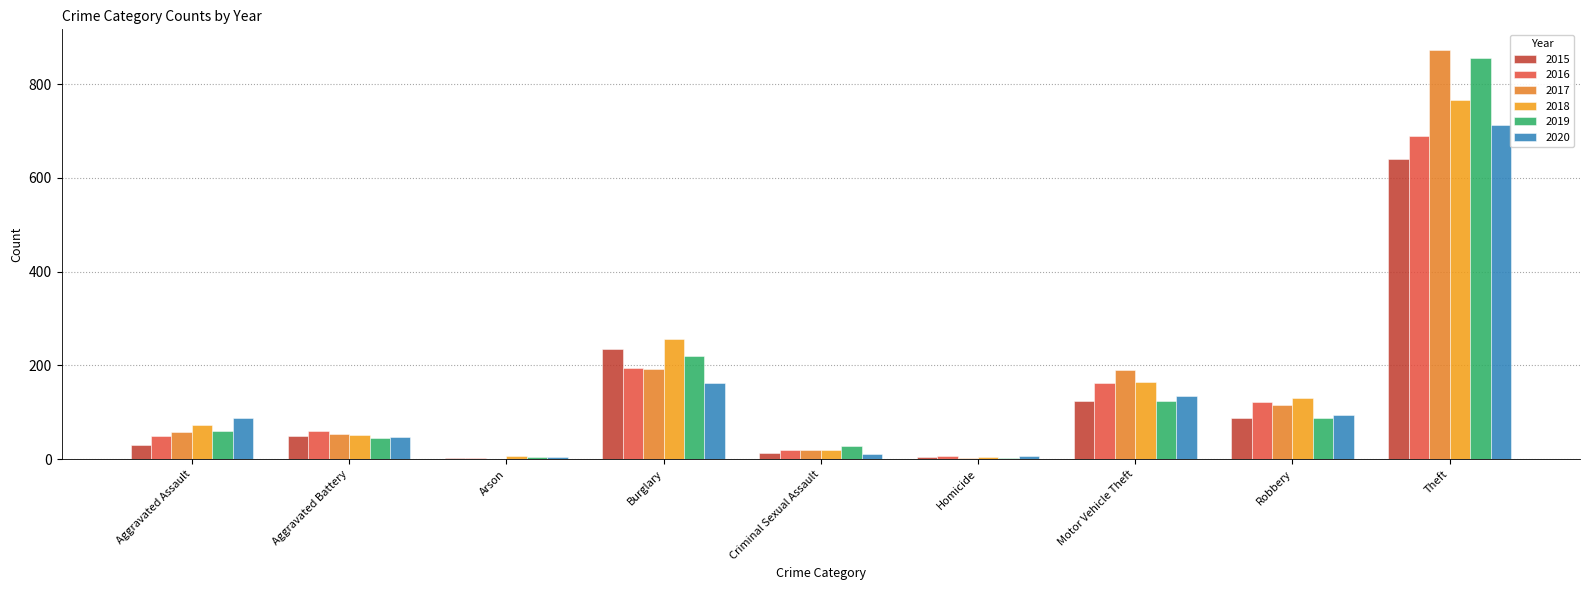

Are the bars grouped side by side (vs. stacked)?

Yes